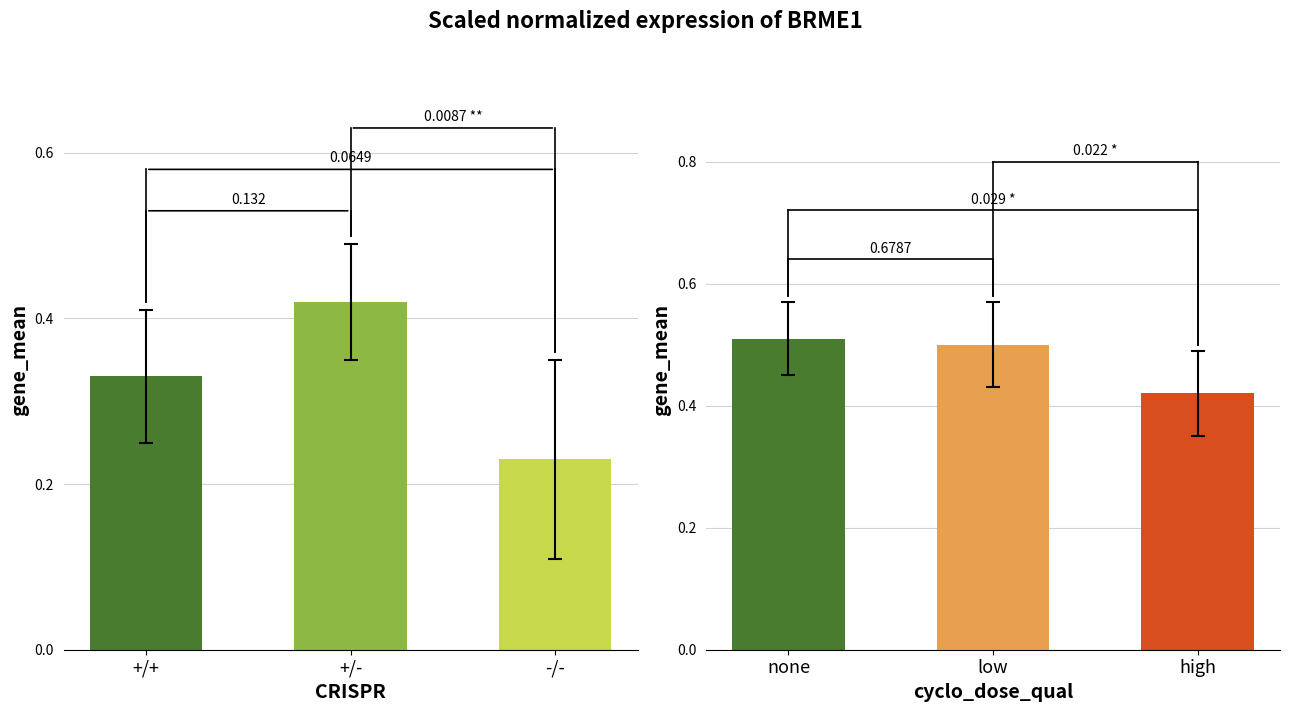

The chart shows a value of 0.3 at +/+. True or false?

True